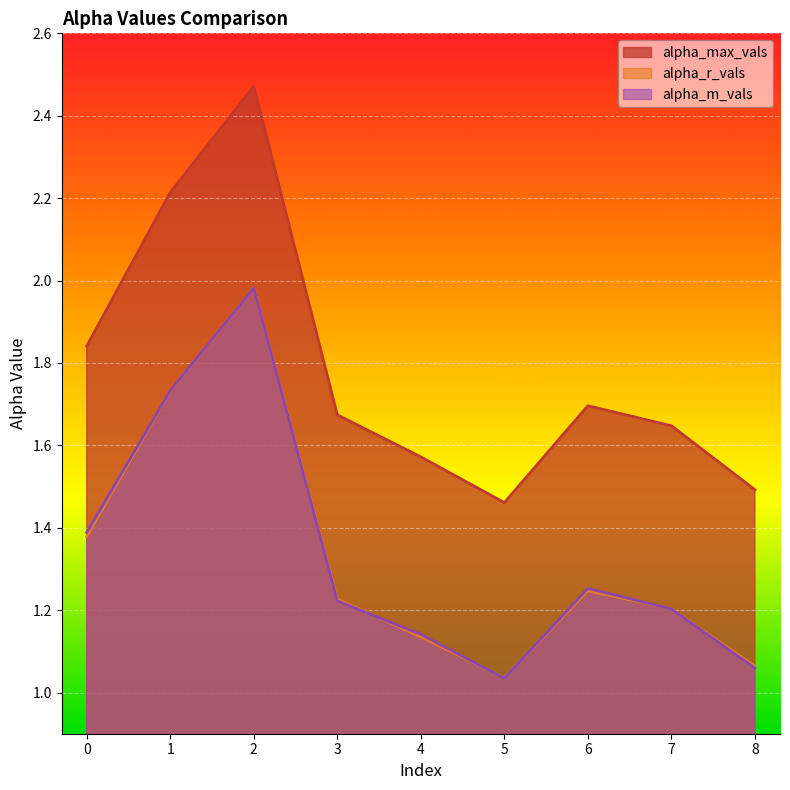

True or false: alpha_max_vals has a value of 2.5 at 2.

True